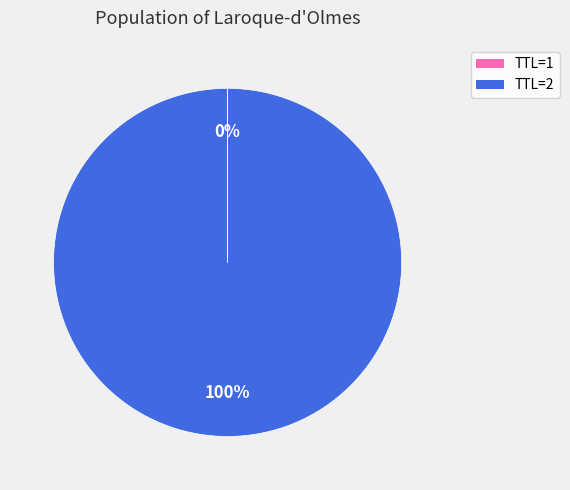

To the nearest percent, what is the average slice percentage?

50%